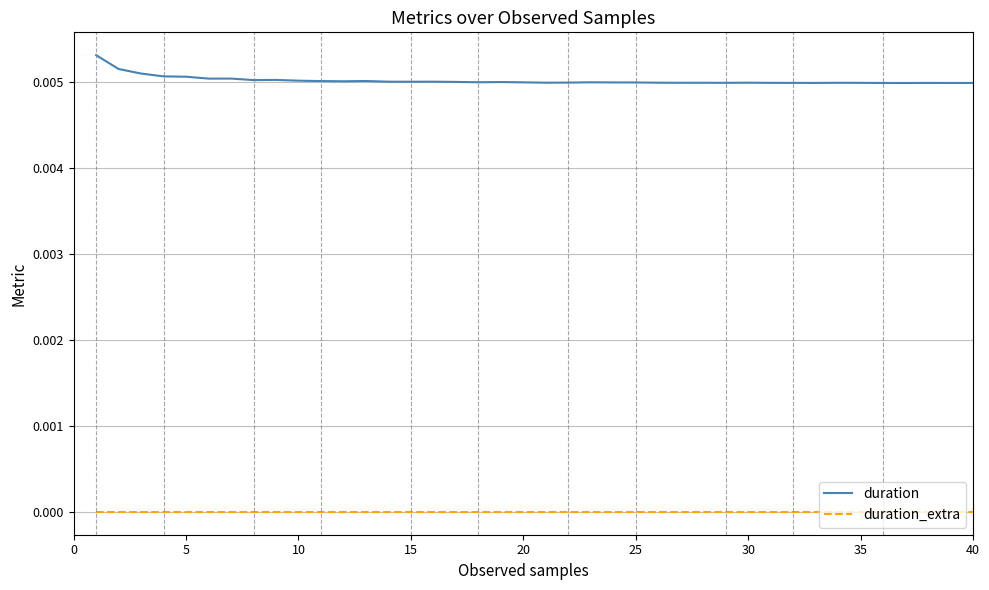

True or false: duration_extra and duration cross at least once.

False